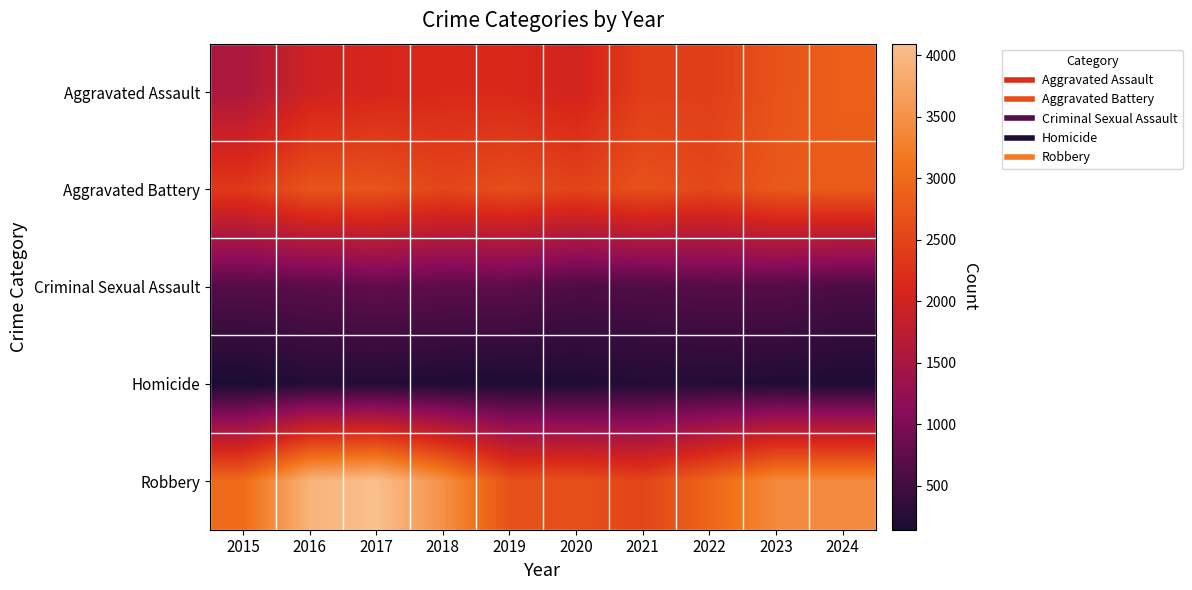

Which series has the largest total across all categories?

Robbery